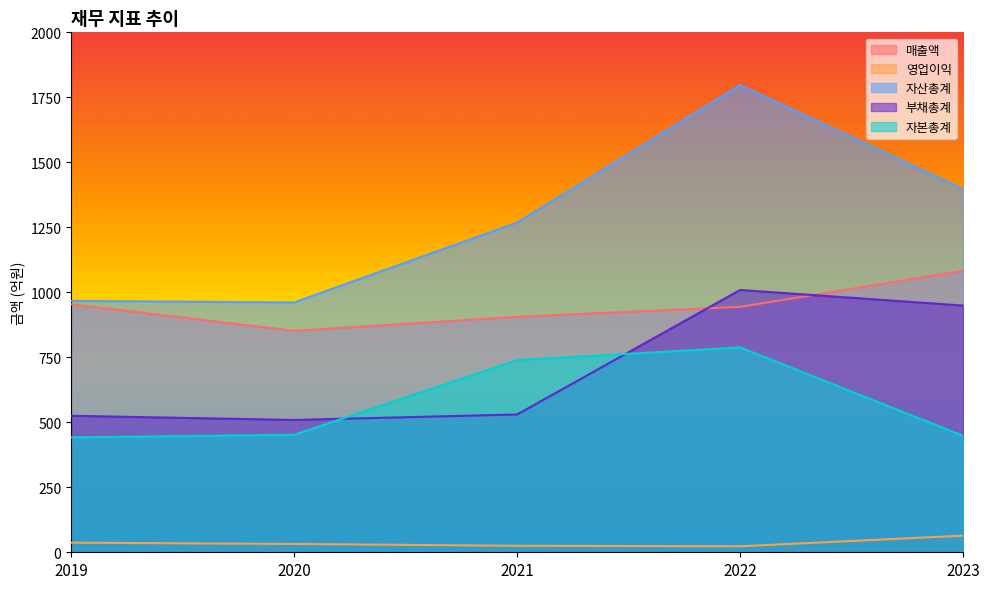

What is the value of the 자산총계 point at the 1st from the left?

967